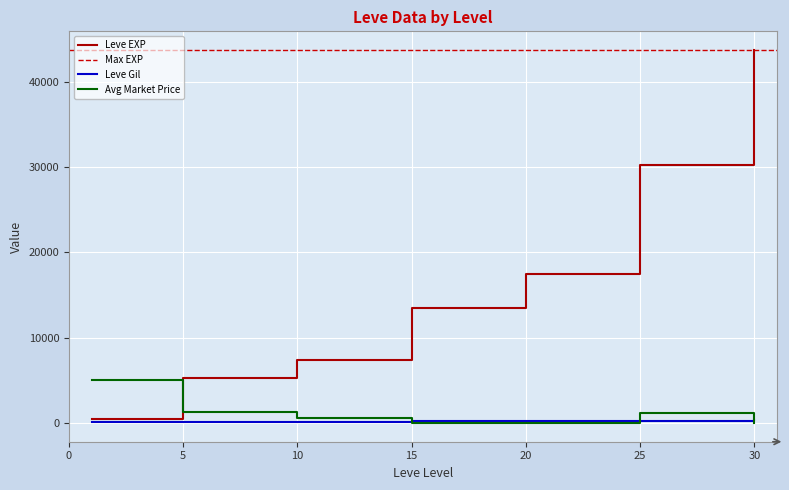

After their last crossing, which series has the higher values: Avg Market Price or Leve EXP?

Leve EXP